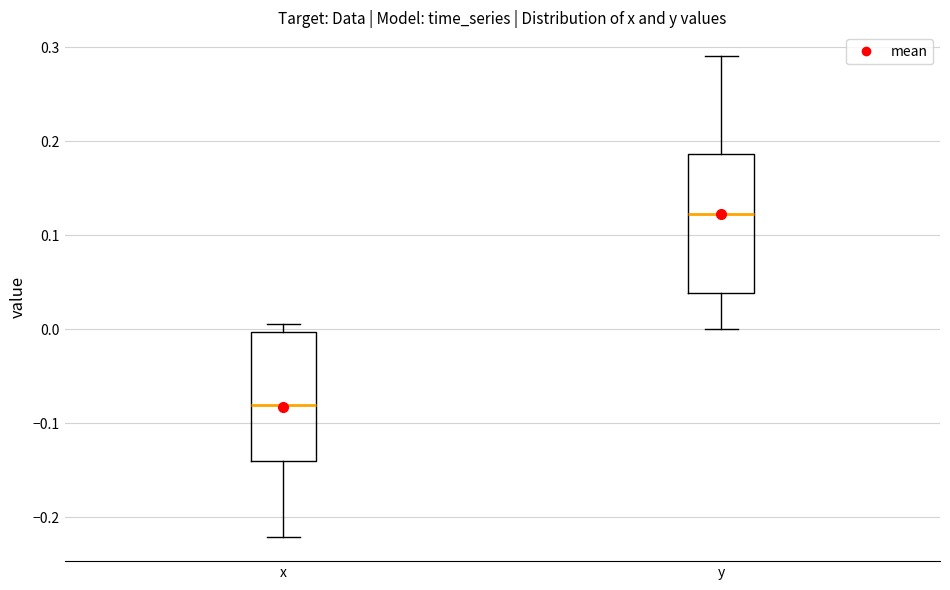

Reading left to right, transcribe this box plot: for each box, give where its median line is, the range the box spans, and where its two whiskers end, as read against the y-axis. The values are not printed on the chart, so give them approximately, as read against the axis.

x: median -0.08, box -0.14 to 0.00, whiskers -0.22 to 0.01
y: median 0.12, box 0.04 to 0.19, whiskers 0.00 to 0.29